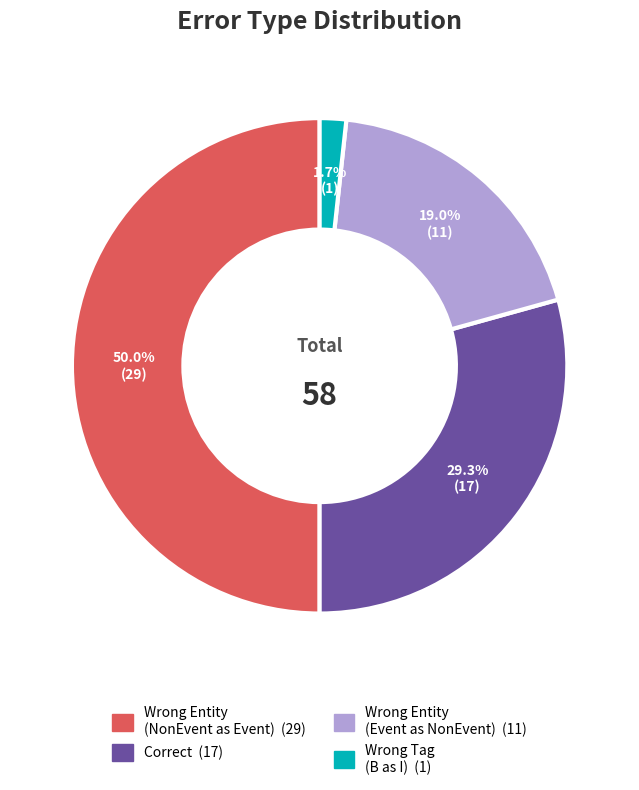

How many slices are in this pie chart?

4